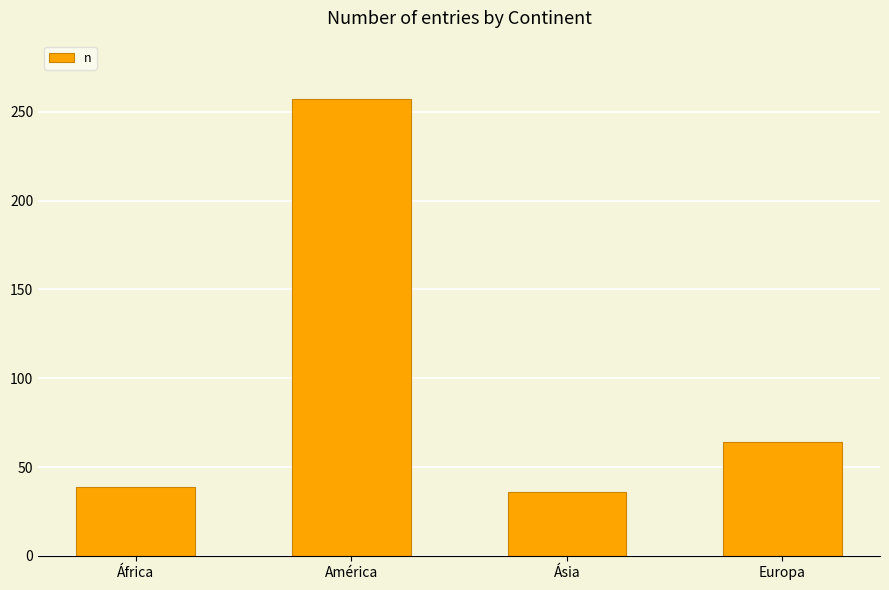

The chart shows a value of 39 at África. True or false?

True